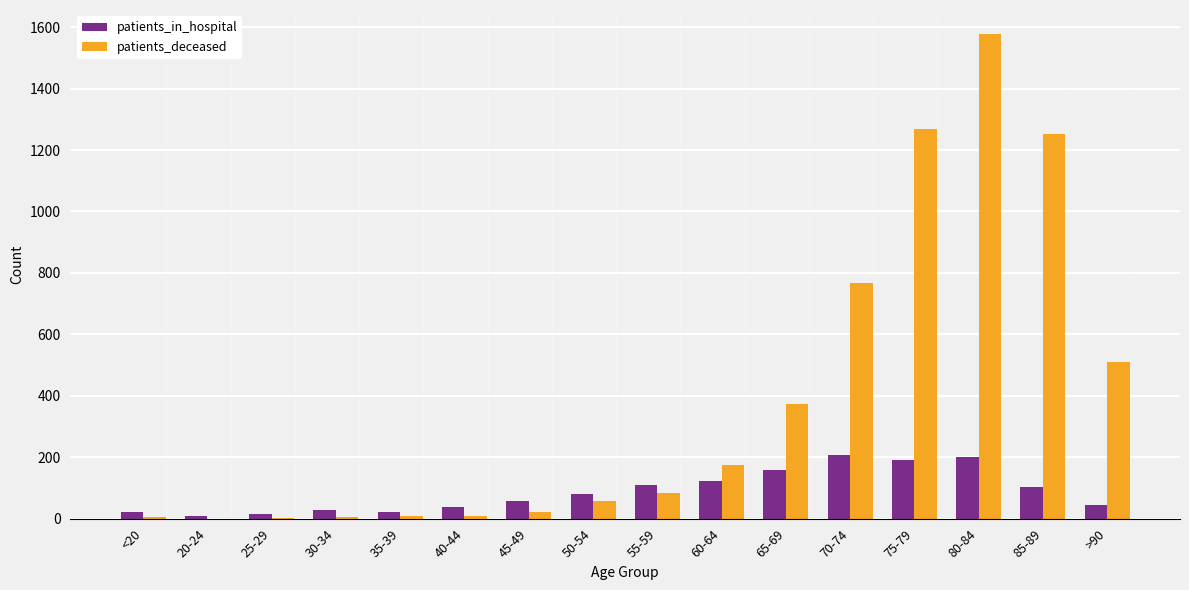

How many groups of bars are there?

16